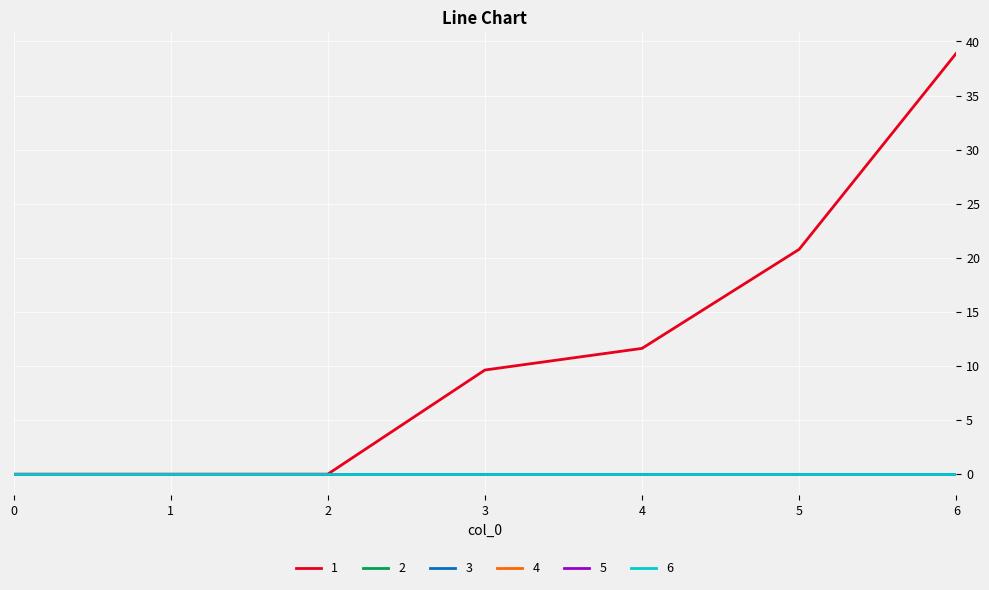

What is the sum of all 1 values?

80.9